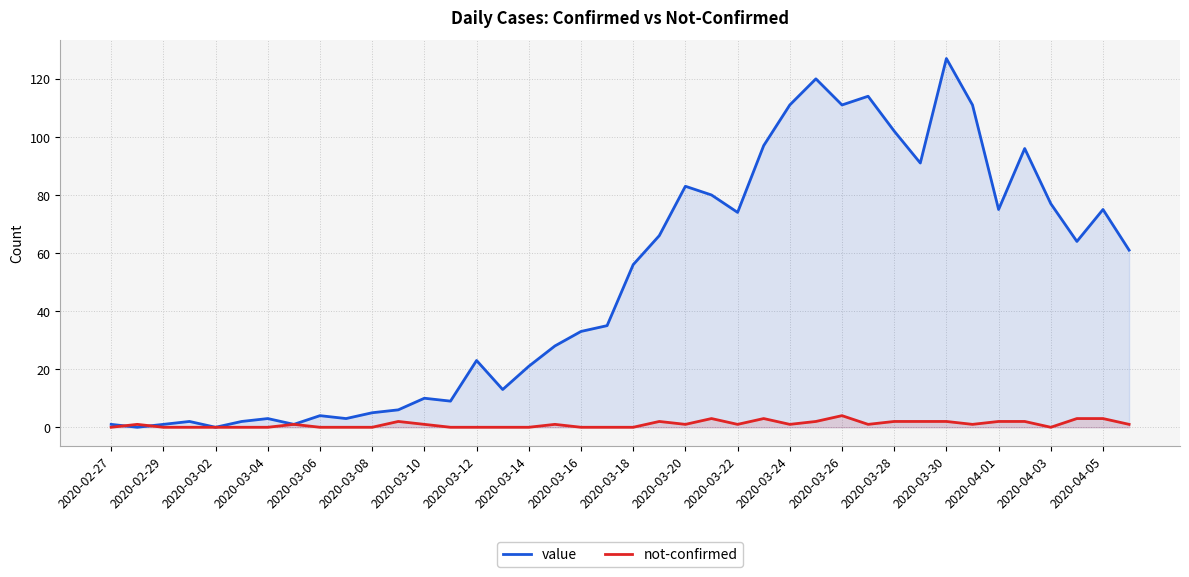

What is the difference between the value values at 2020-02-27 and 2020-03-04?

2